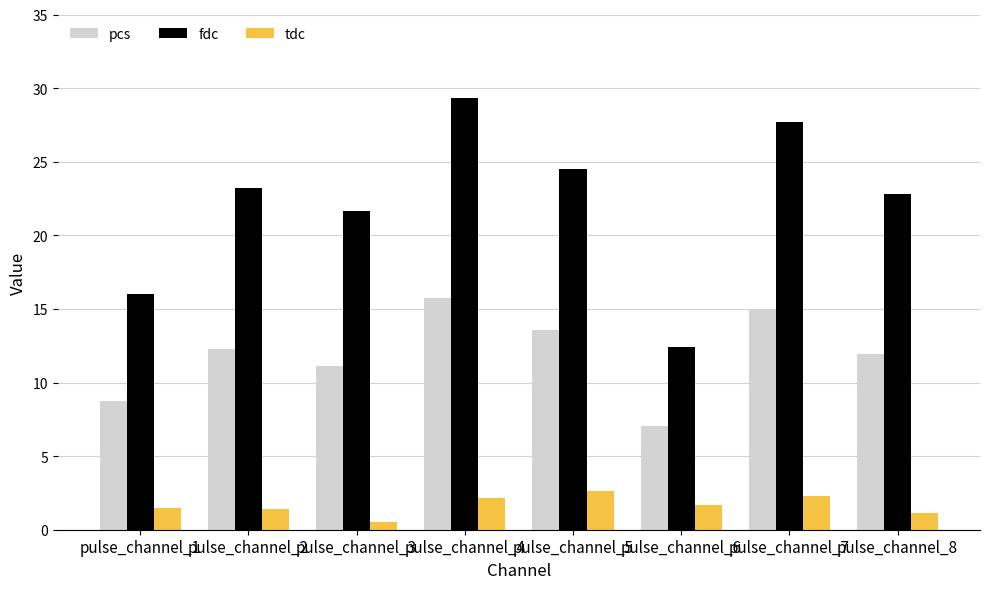

Is it true that fdc equals 32.9 at pulse_channel_5?

False